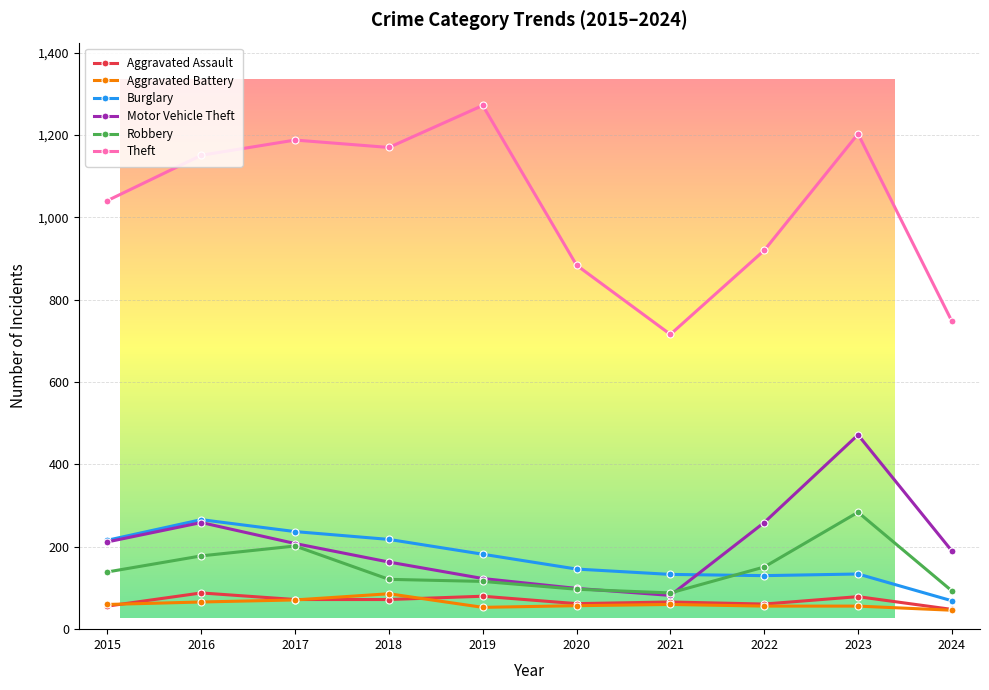

Is this an area chart (filled region under the line)?

No